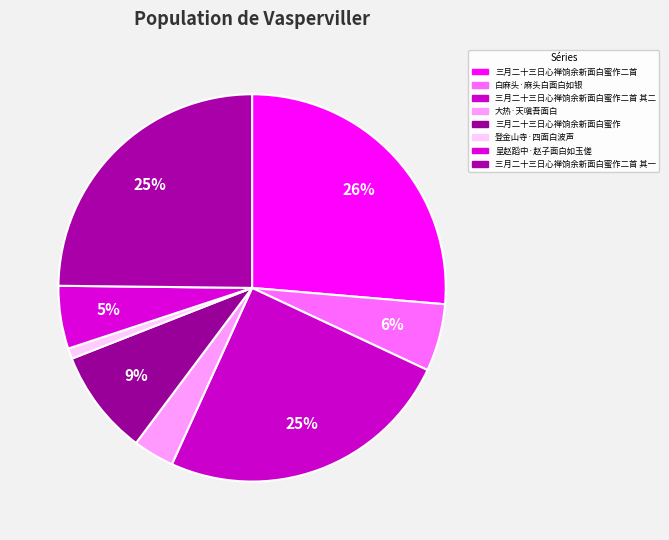

How much of the chart is everything except 呈赵蹈中·赵子面白如玉傞?

94.8%